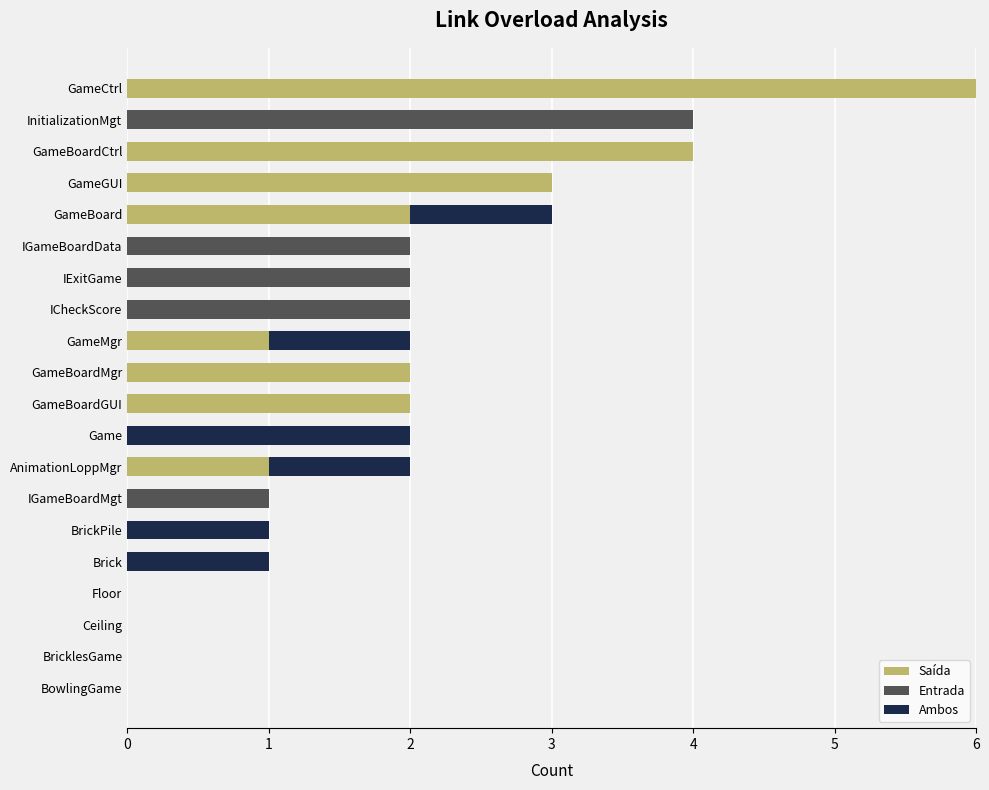

At which category is the sum across all series the highest?

GameCtrl